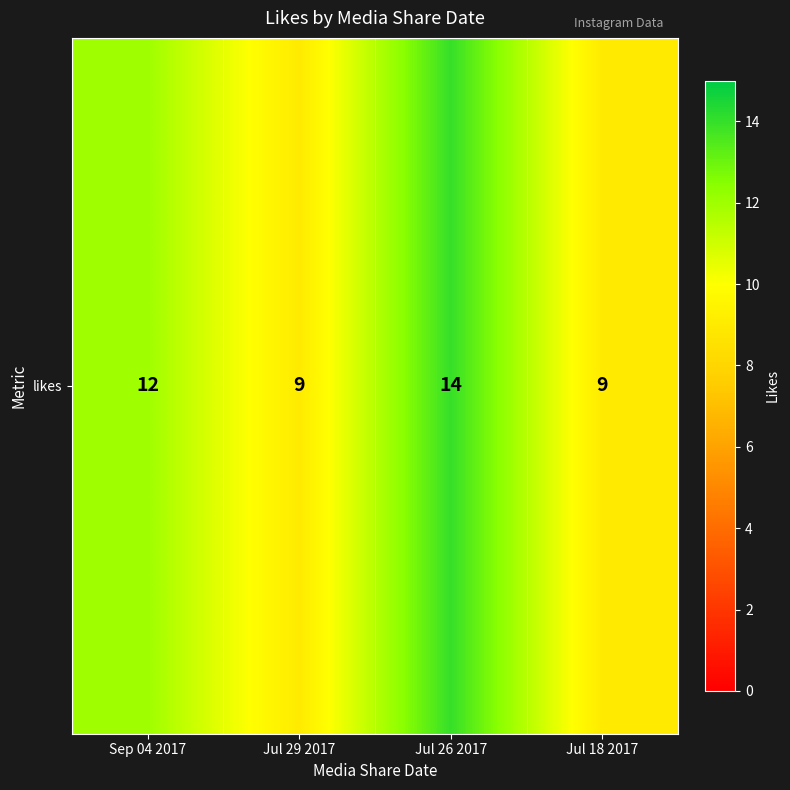

Is it true that the value at Sep 04 2017 is 8?

False